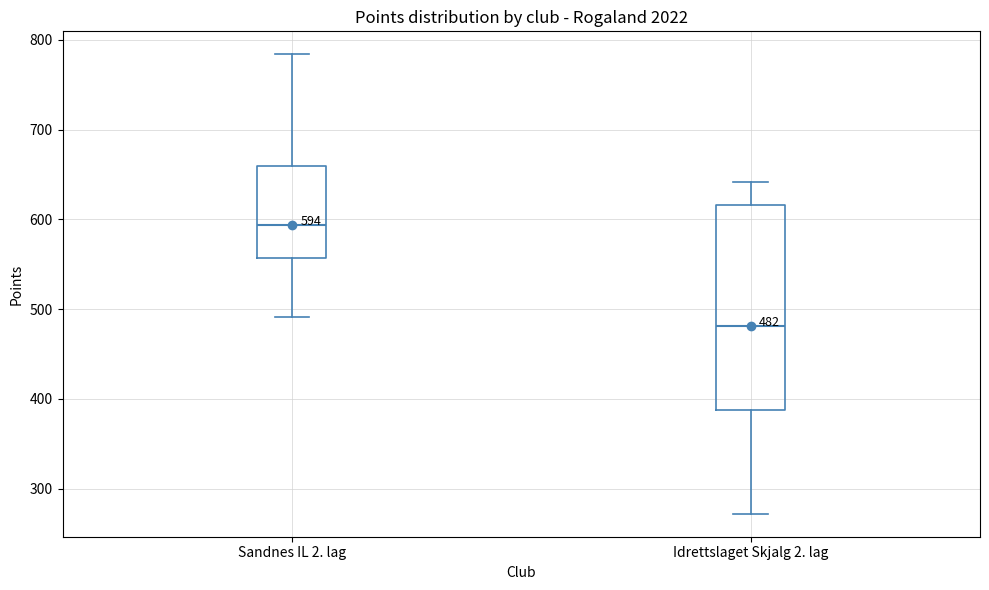

Which box's median line is the highest?

Sandnes IL 2. lag